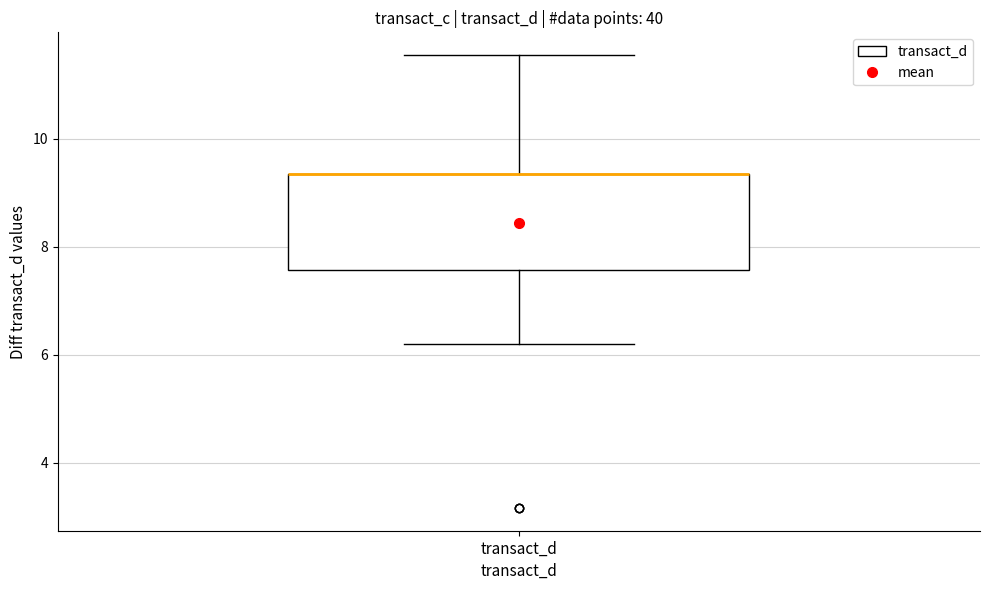

Transcribe this box plot: give where the median line is, the range the box spans, and where the two whiskers end, as read against the y-axis. The values are not printed on the chart, so give them approximately, as read against the axis.

median 9.4 (drawn on the box's upper edge), box 7.6 to 9.4, whiskers 6.2 to 11.6